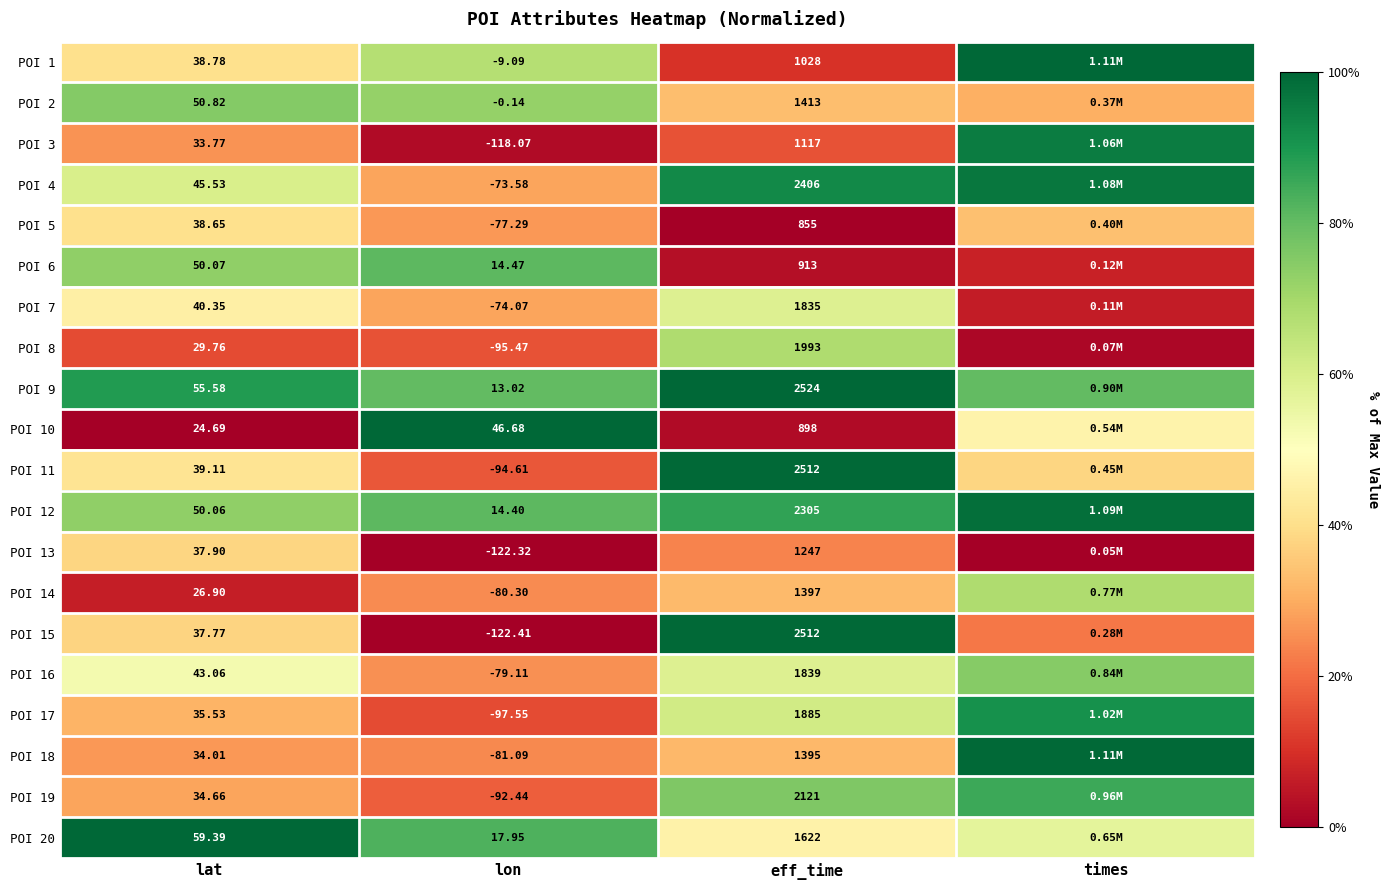

Is the value of POI 13 at lon greater than the value of POI 9 at eff_time?

No